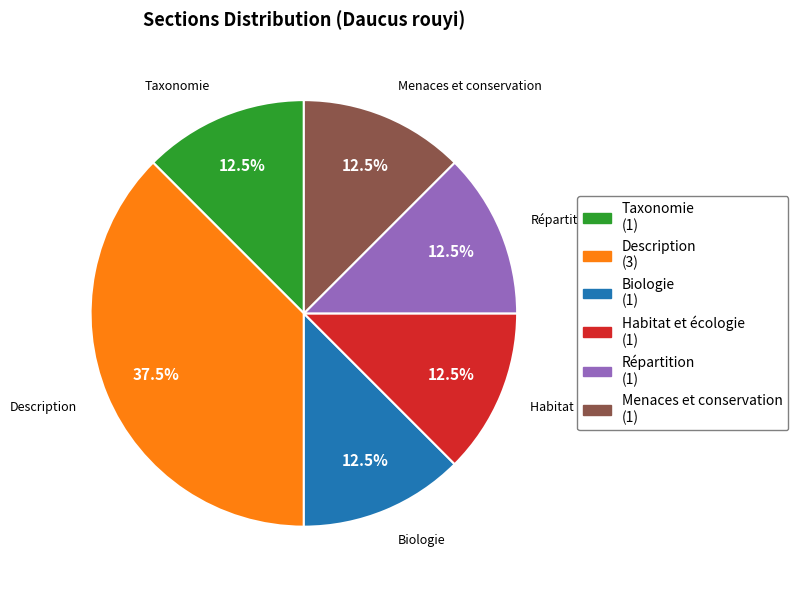

Is there a majority slice in this chart?

No